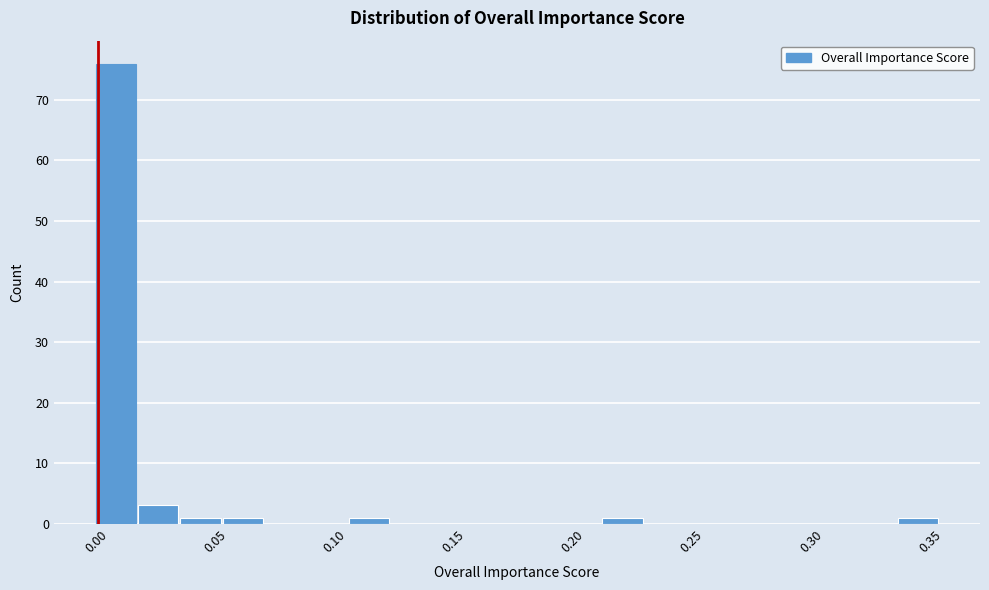

Read against the x-axis, roughly where is the centre of the tallest bar?

0.010